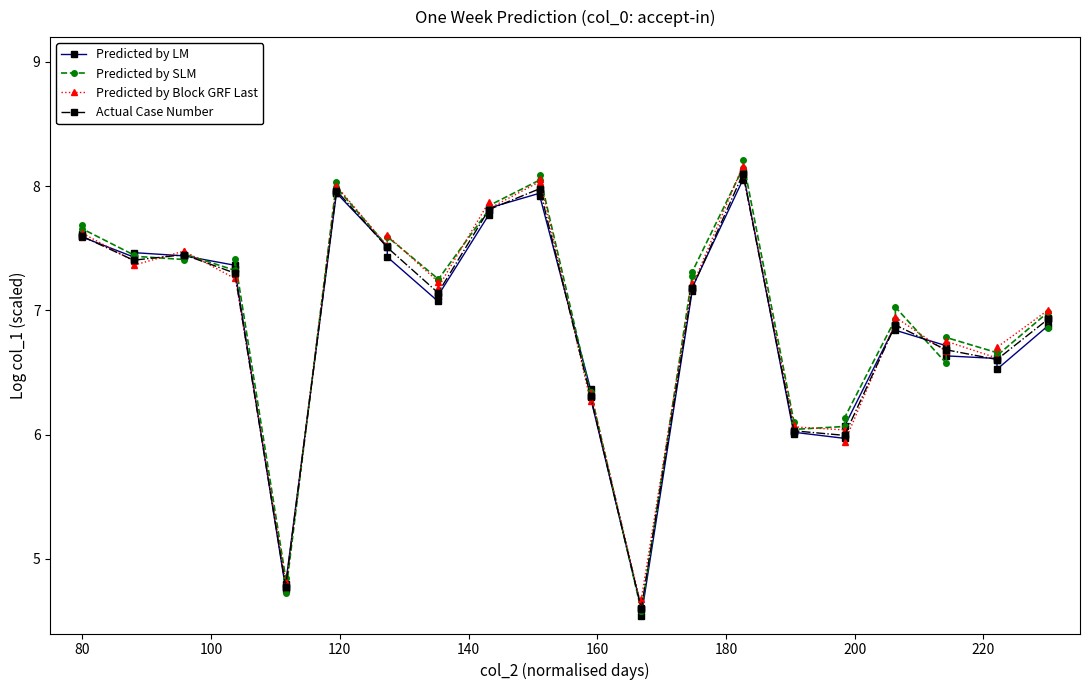

What is the lowest value of the Actual Case Number series?

4.6